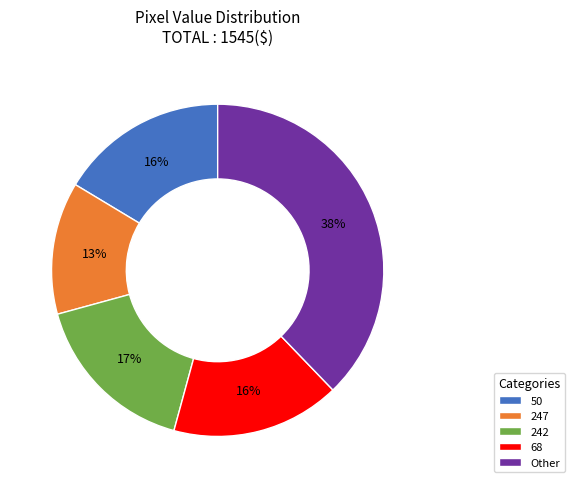

What is the smallest slice in the pie chart?

247